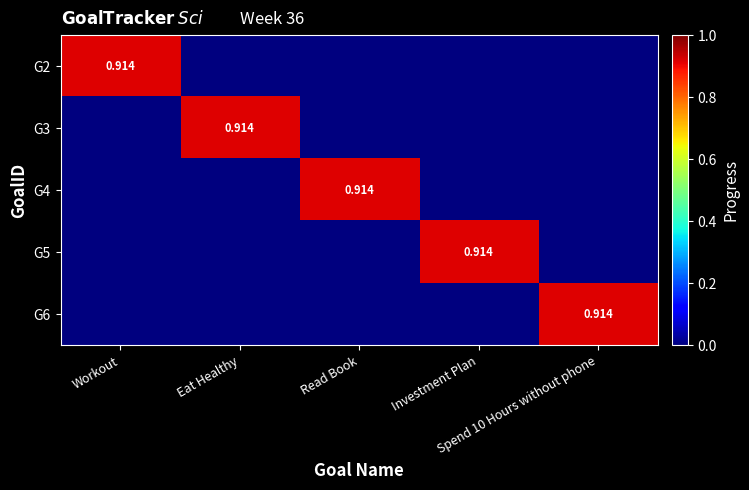

Which series has the largest range (max minus min)?

G2